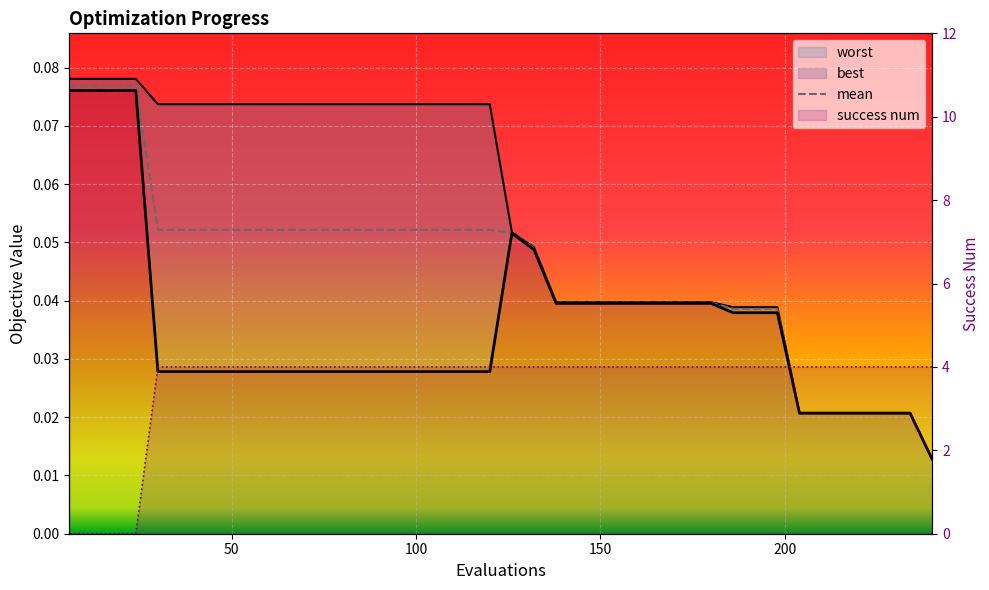

True or false: worst has a value of 0.1 at 48.

True